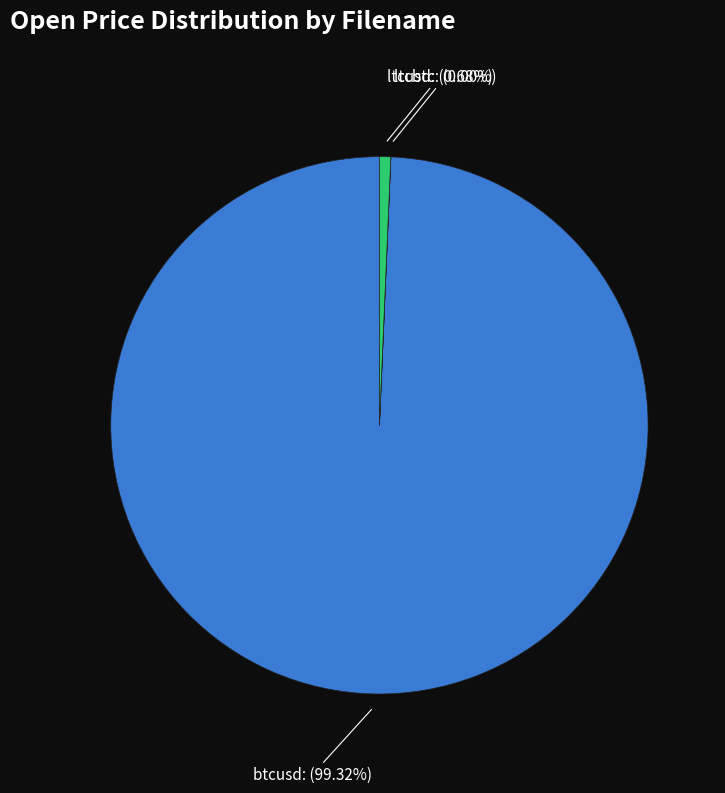

What percentage is the ltcusd slice, to the nearest percent?

1%